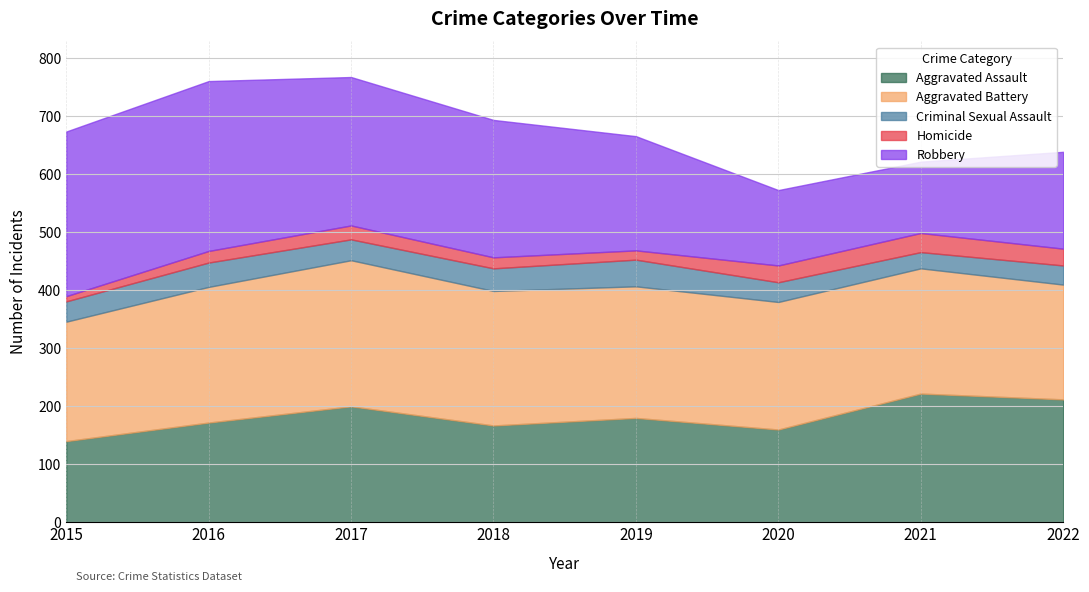

Reading left to right, transcribe all the data shown in this chart.

Aggravated Assault: 140	172	200	167	180	160	222	212
Aggravated Battery: 206	234	252	232	227	220	216	198
Criminal Sexual Assault: 35	42	36	39	46	34	28	33
Homicide: 9	20	24	19	16	29	33	29
Robbery: 284	293	256	237	197	130	123	167